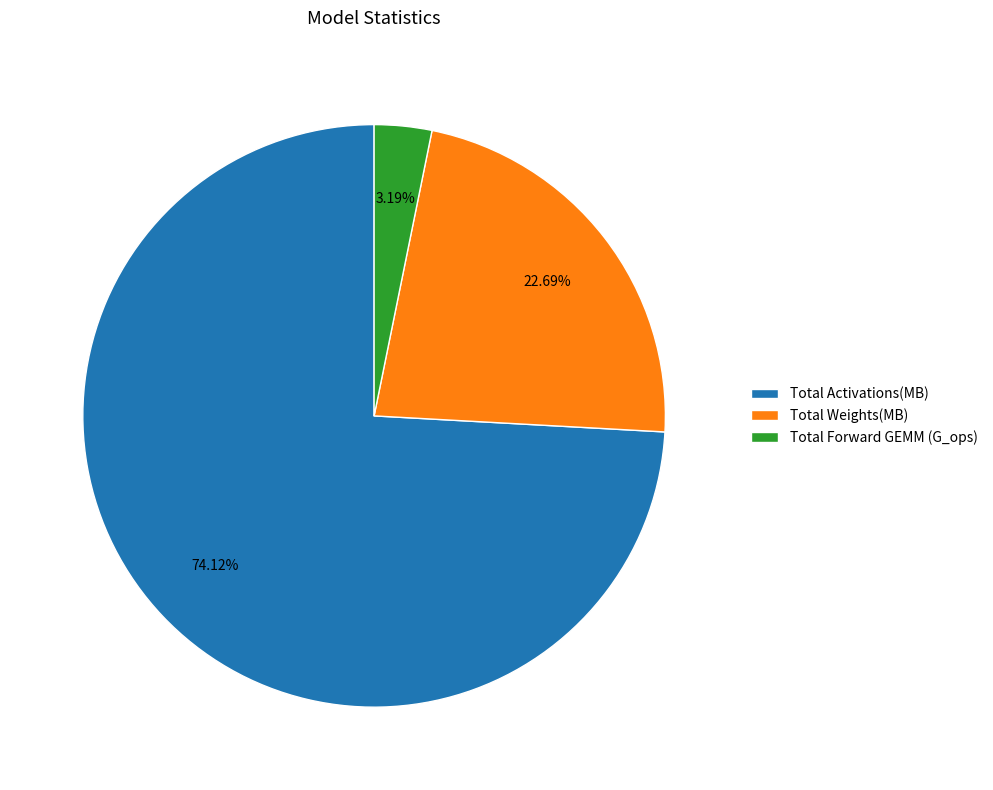

Which category accounts for the majority?

Total Activations(MB)